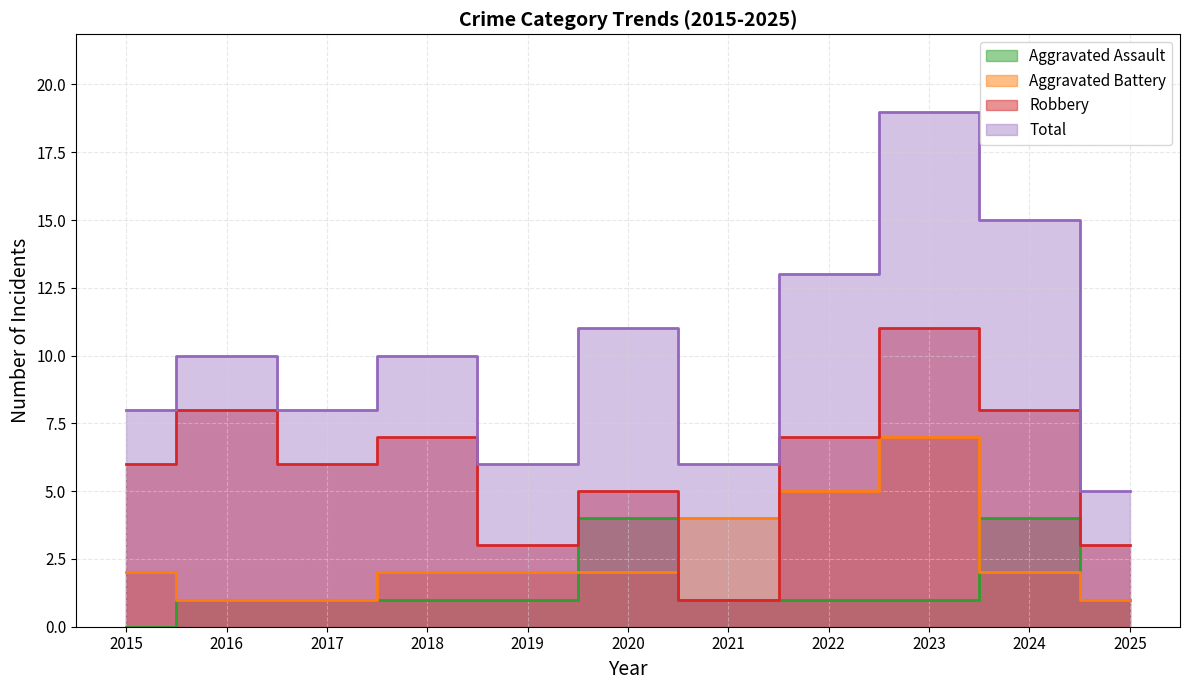

What is the value of the Aggravated Battery point at the 6th from the left?

2